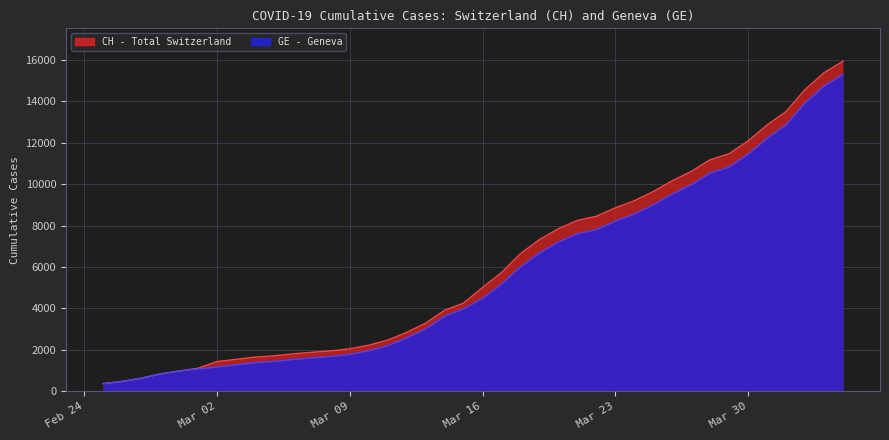

True or false: GE and CH intersect in this chart.

False